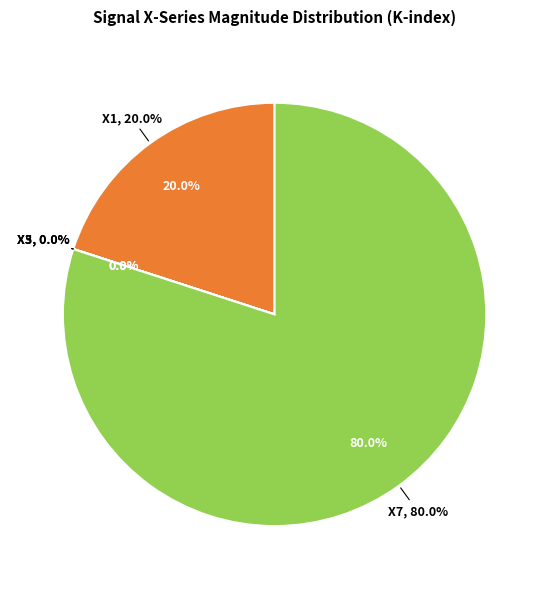

What is the smallest slice in the pie chart?

X0